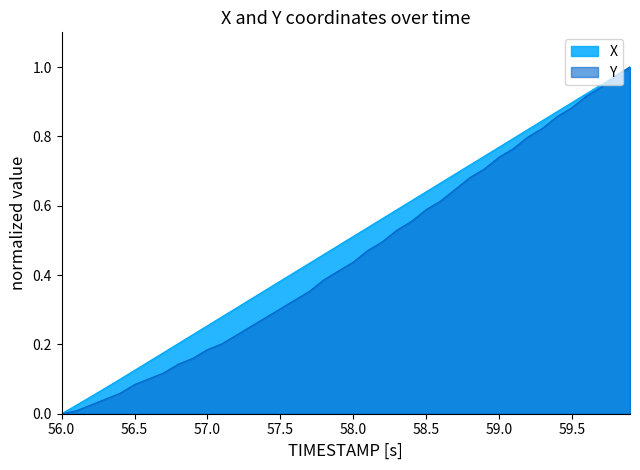

What is the value of the Y point at the 26th from the left?

0.6